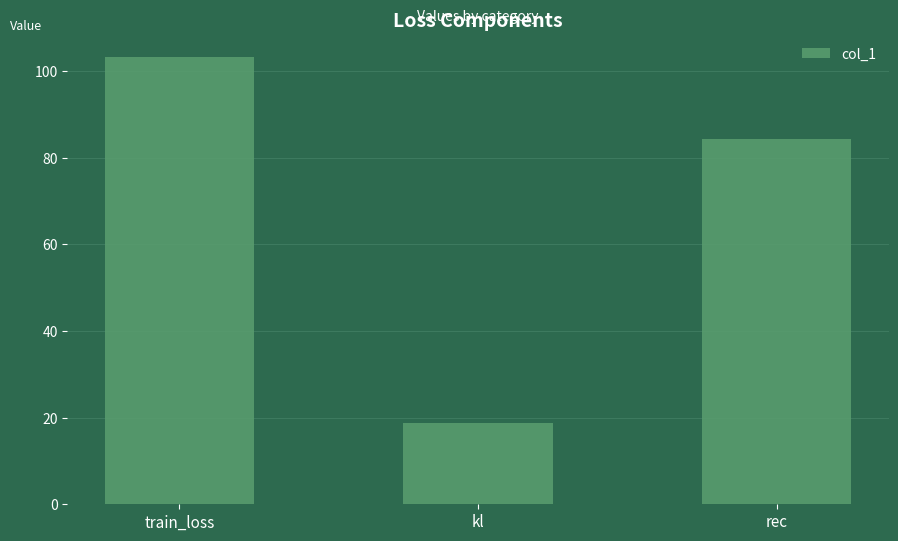

What is the sum of all values?

206.5